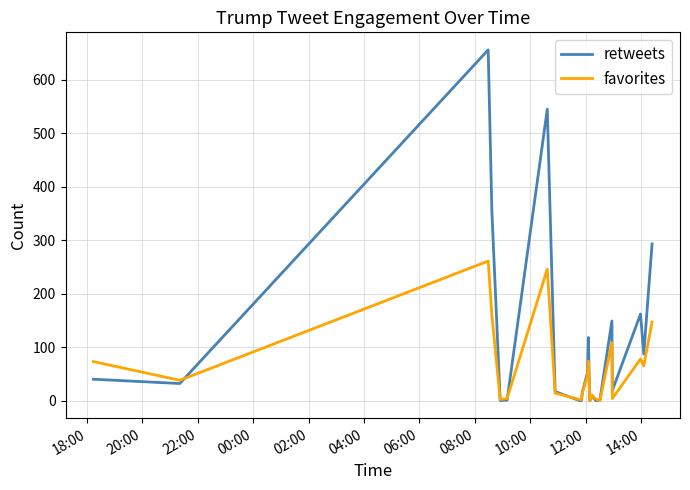

List the series in order of their peak value, lowest first.

favorites, retweets